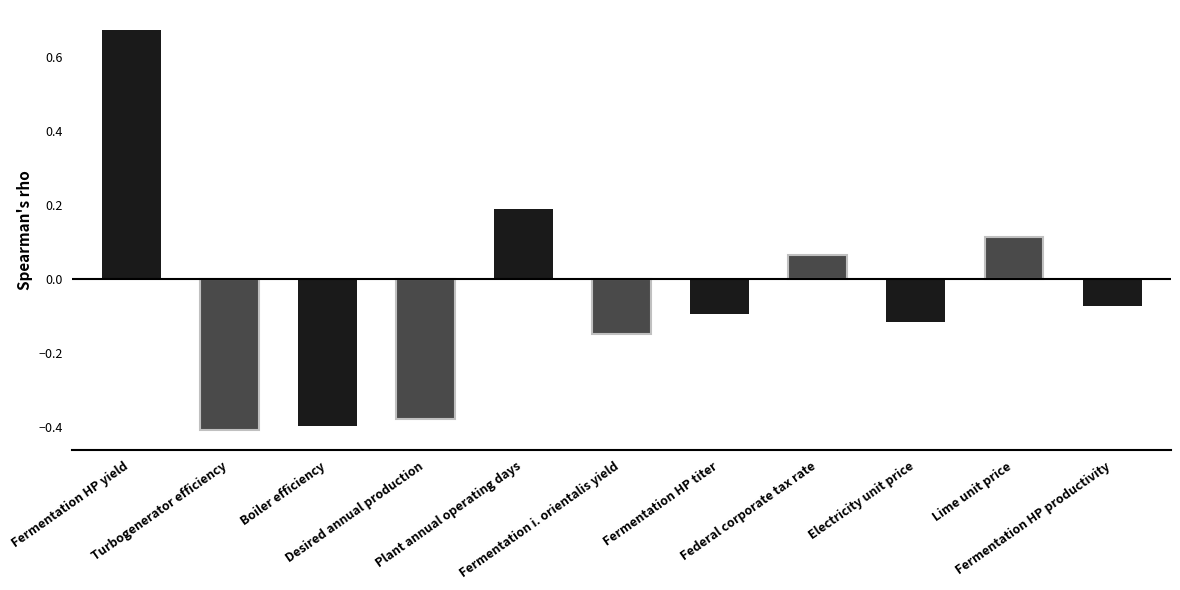

Is it true that the value at Turbogenerator efficiency is -0.3?

False